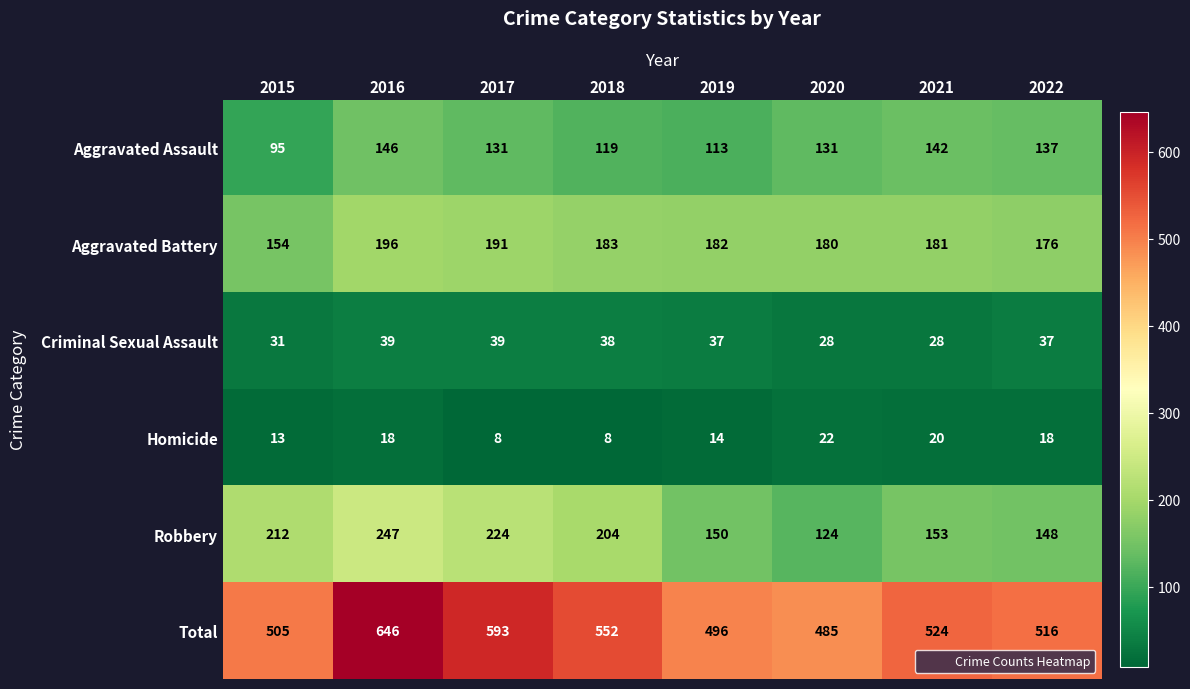

Where is Aggravated Assault nearest to the value 120?

2018